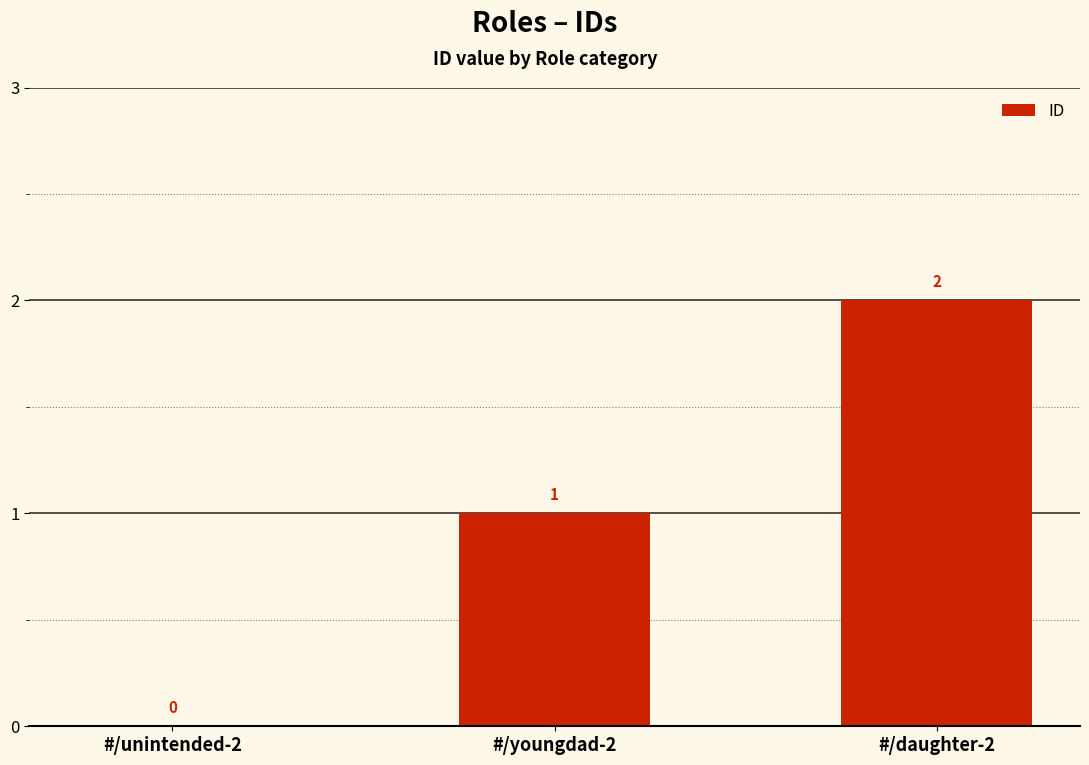

What is the change in value from #/unintended-2 to #/youngdad-2?

+1